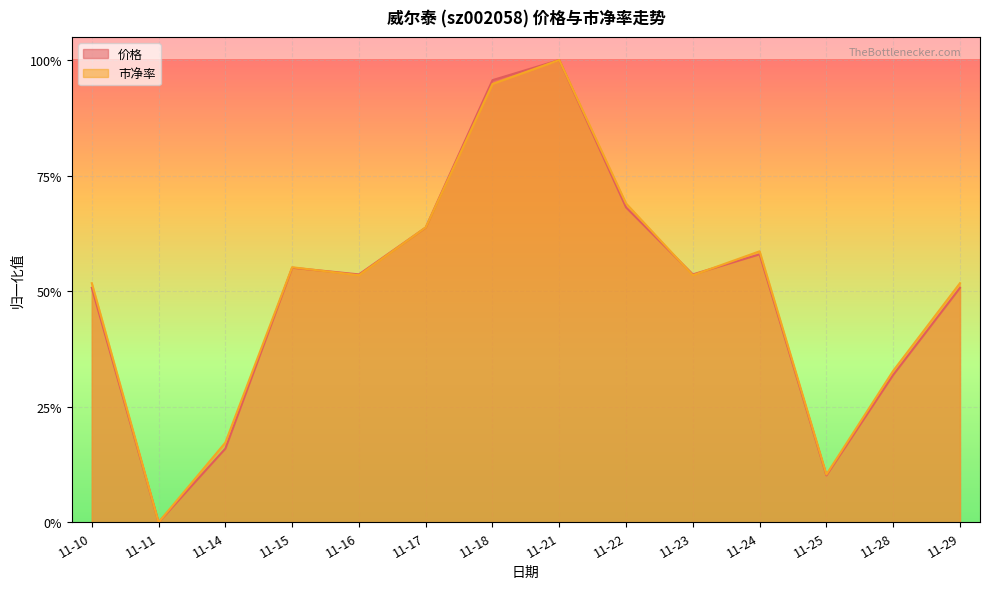

Reading left to right, extract all data points from this chart.

价格: 0.5	0.0	0.2	0.6	0.5	0.6	1.0	1.0	0.7	0.5	0.6	0.1	0.3	0.5
市净率: 0.5	0.0	0.2	0.6	0.5	0.6	0.9	1.0	0.7	0.5	0.6	0.1	0.3	0.5